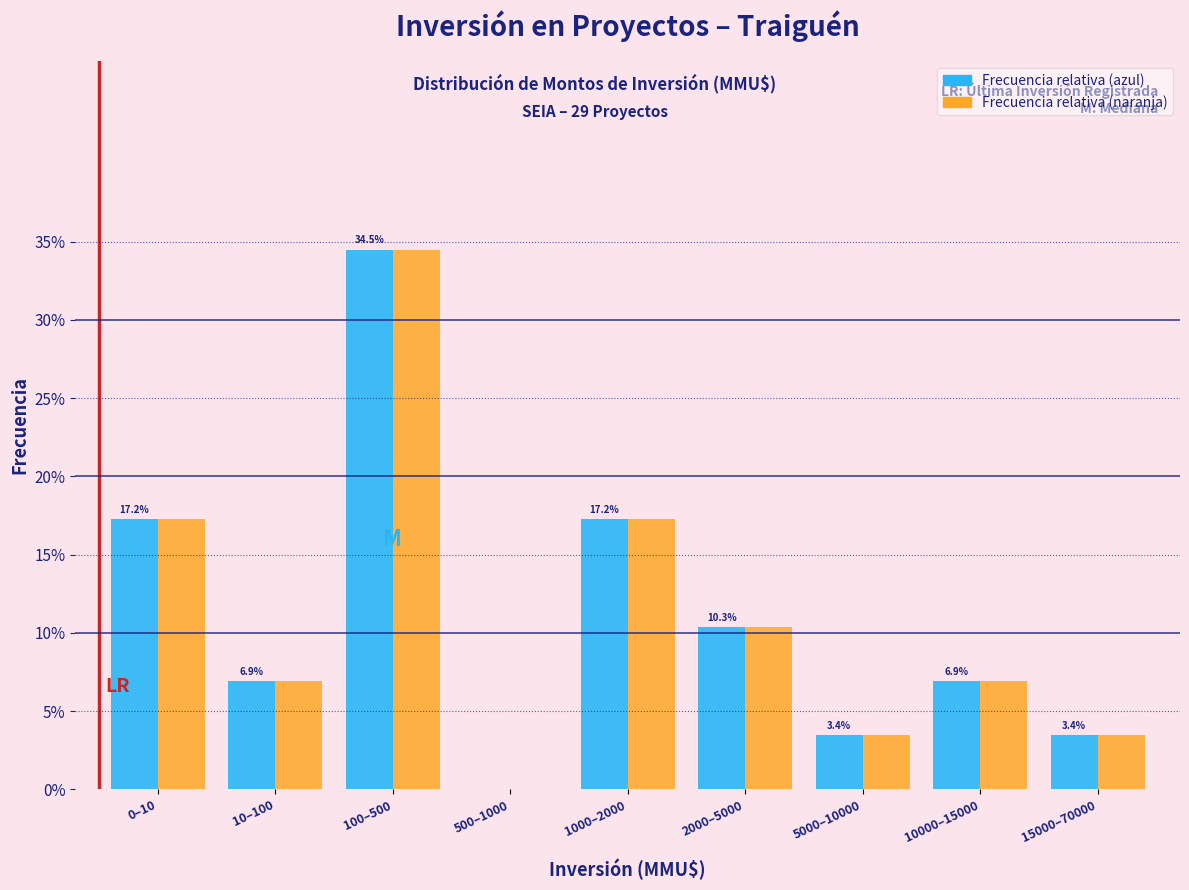

Reading left to right, list all the values displayed in this chart.

Frecuencia relativa (azul): 0–10=17.2	10–100=6.9	100–500=34.5	500–1000=0.0	1000–2000=17.2	2000–5000=10.3	5000–10000=3.4	10000–15000=6.9	15000–70000=3.4
Frecuencia relativa (naranja): 0–10=17.2	10–100=6.9	100–500=34.5	500–1000=0.0	1000–2000=17.2	2000–5000=10.3	5000–10000=3.4	10000–15000=6.9	15000–70000=3.4